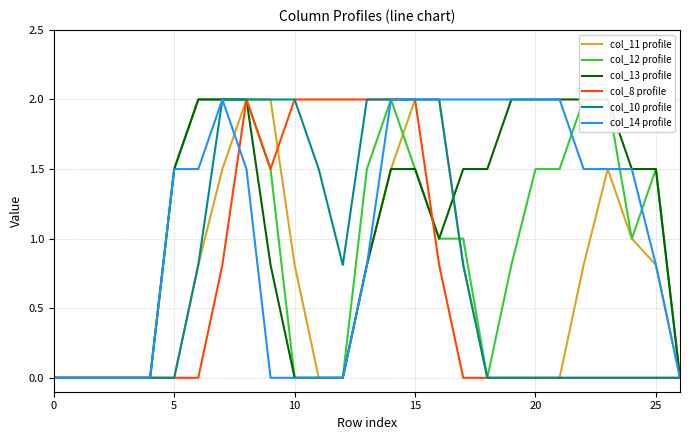

What is the average value of the col_8 profile series?

0.6